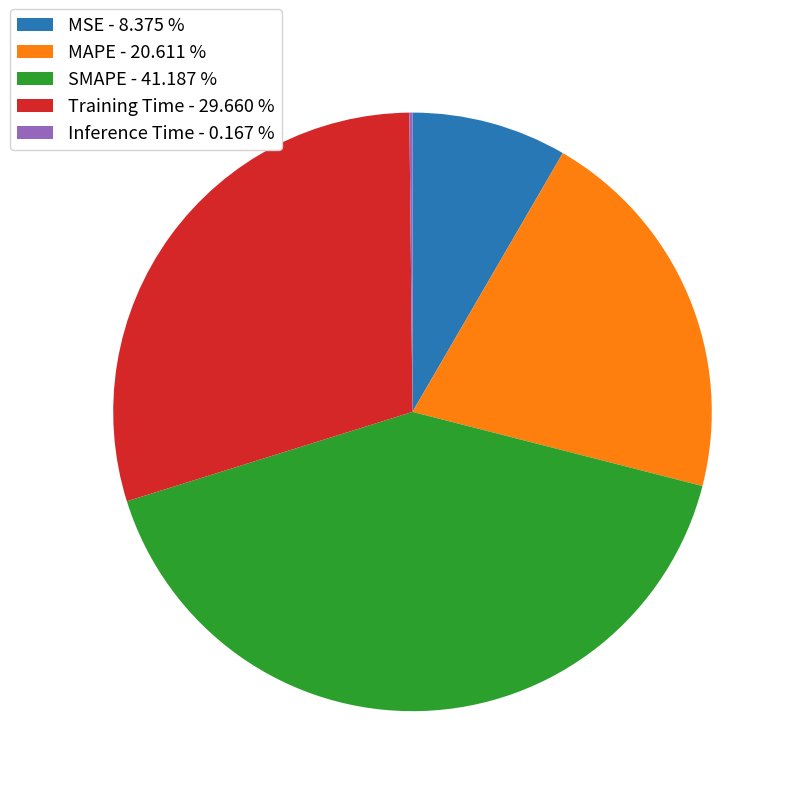

Is there any slice that represents more than half of the pie?

No